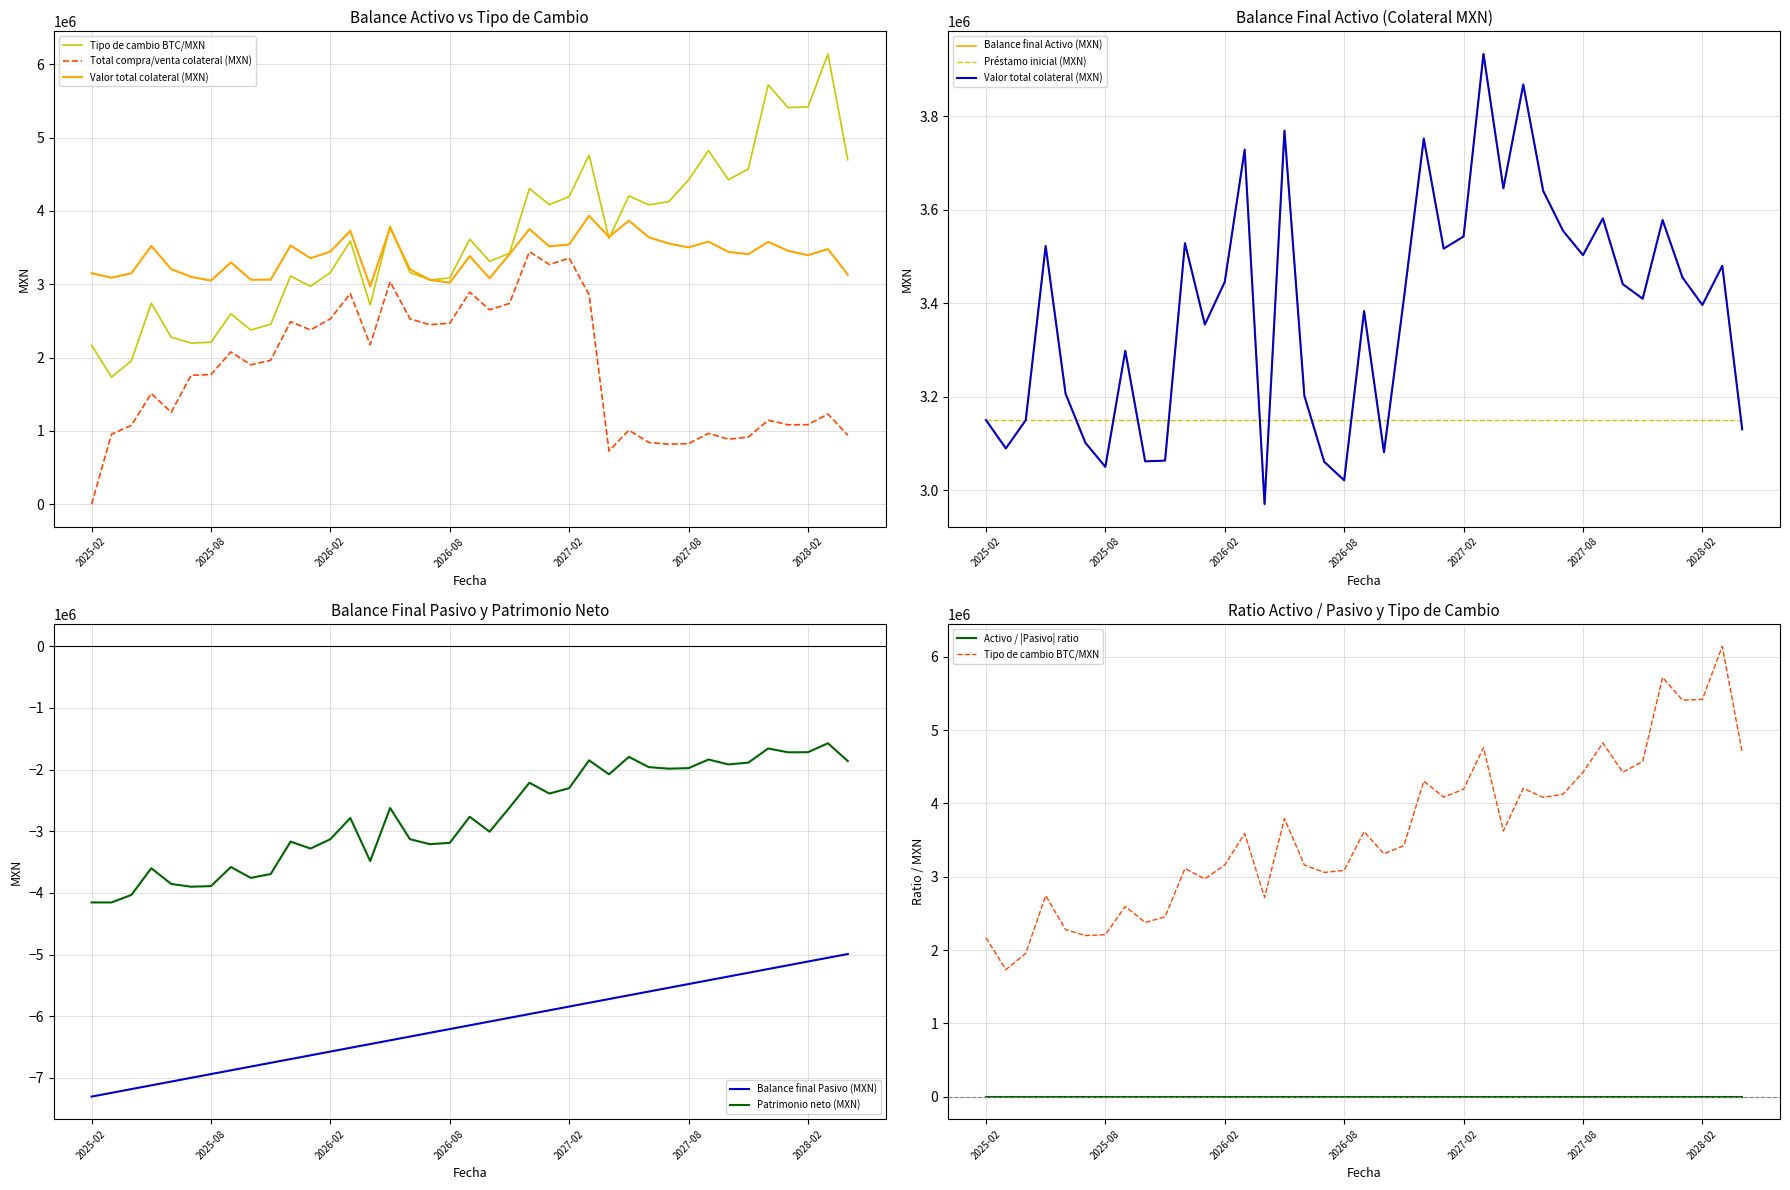

How many data points in balance_final_pasivo are above -6148429?

19